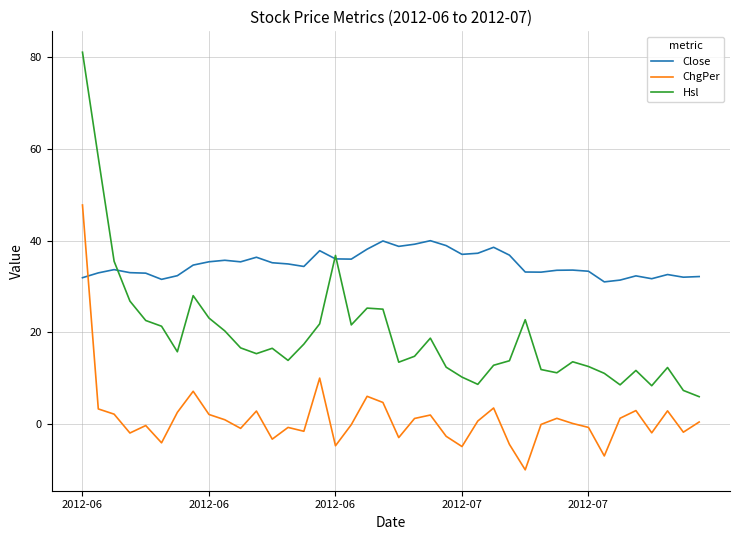

How many times do Close and ChgPer cross each other?

1